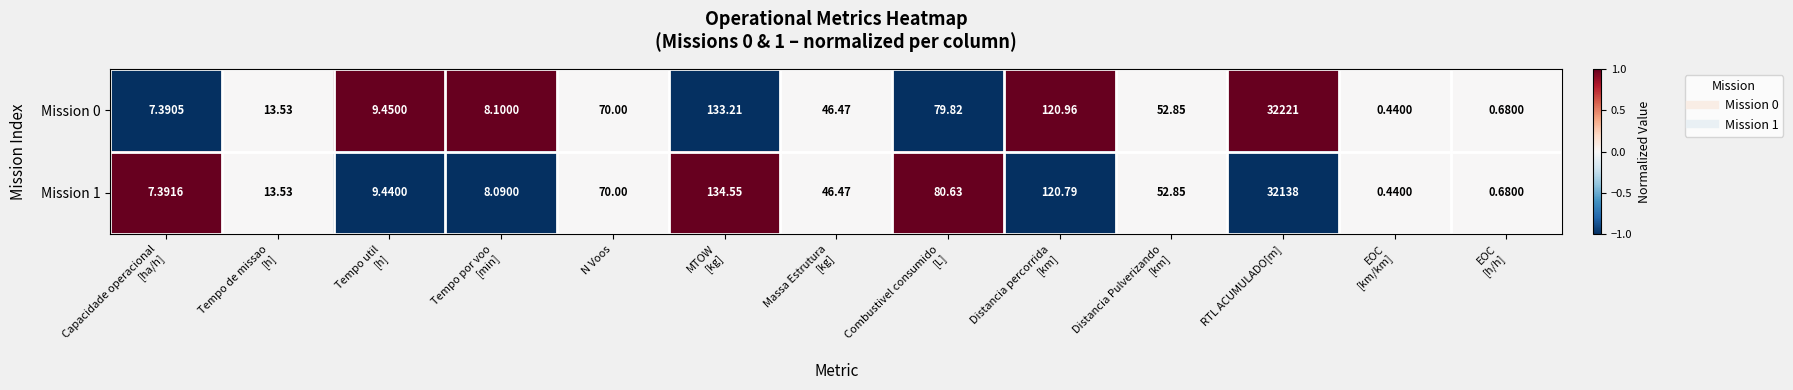

At which label does Mission 0 first exceed 46?

N Voos